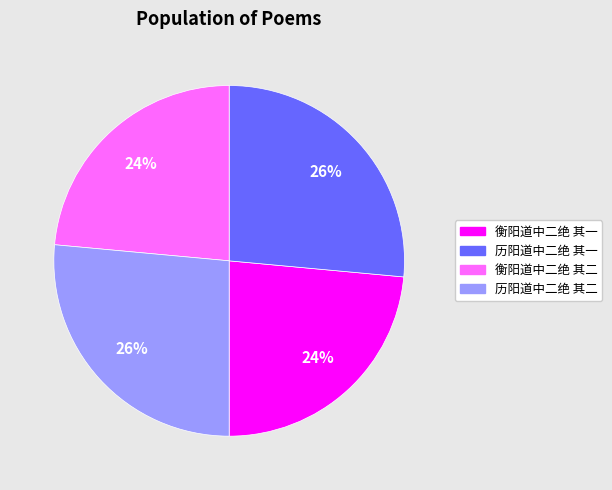

The 历阳道中二绝 其二 slice represents 26% of the pie. True or false?

True